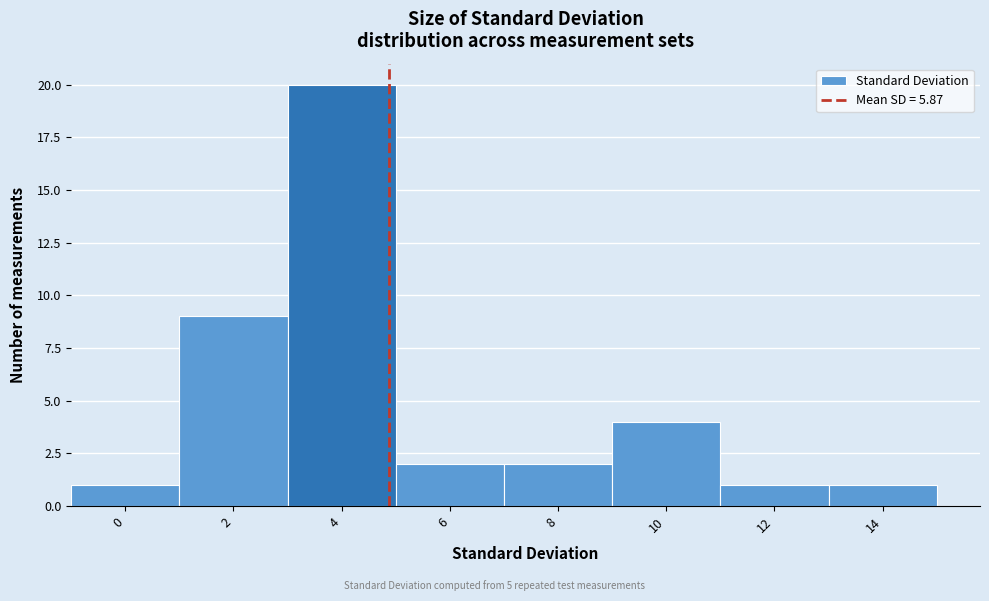

Reading left to right, what are all the values shown in this chart?

0=1	2=9	4=20	6=2	8=2	10=4	12=1	14=1